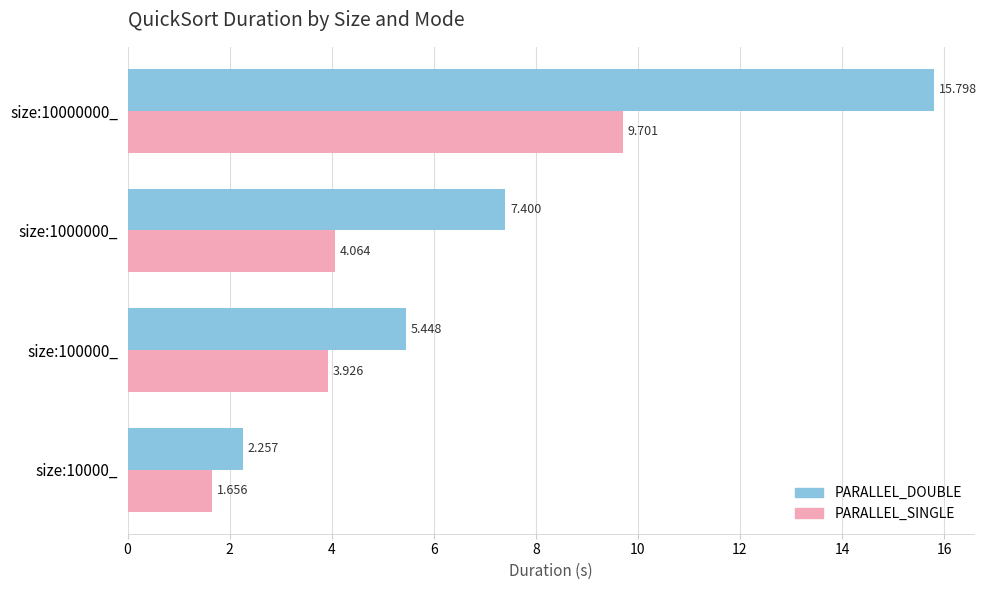

What is the difference between the second highest and minimum values in the PARALLEL_DOUBLE series?

5.1